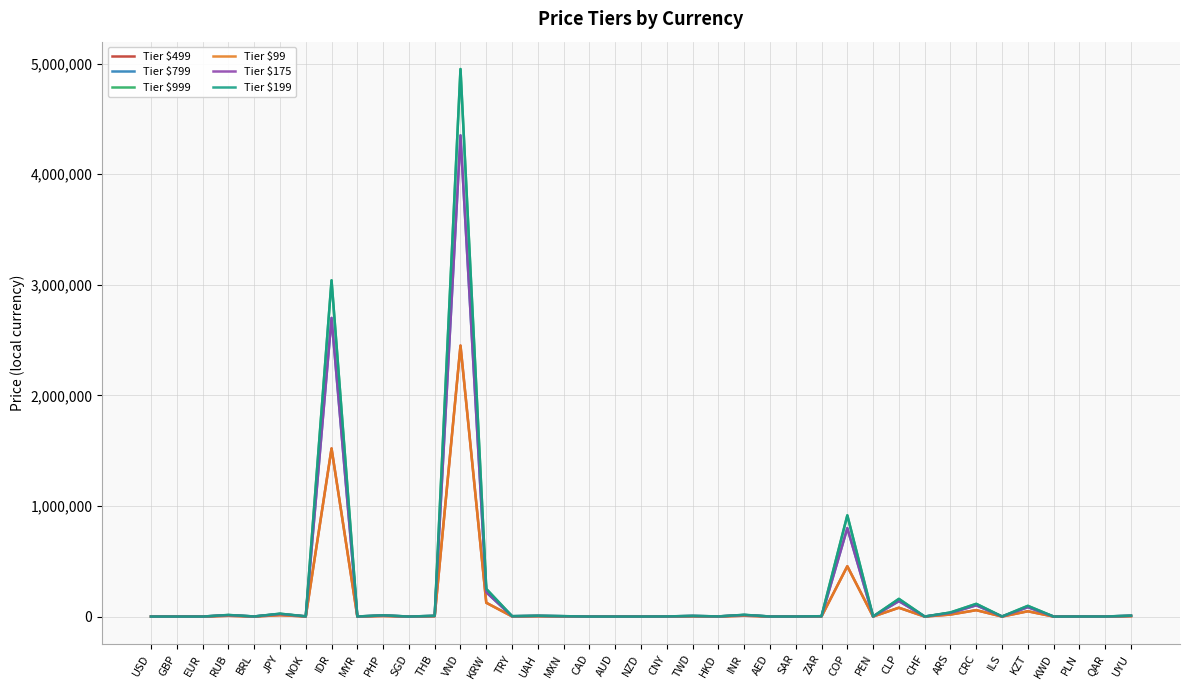

What is the total value across all series at VND?

23500000